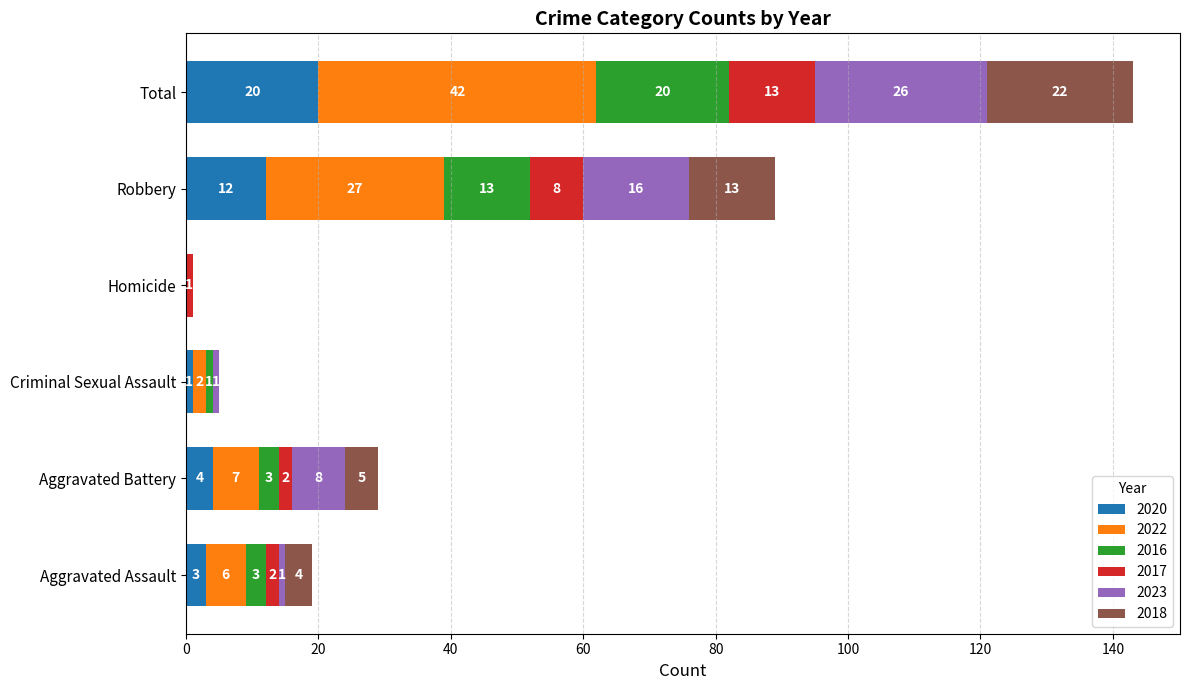

Is it true that 2020 equals 18 at Robbery?

False